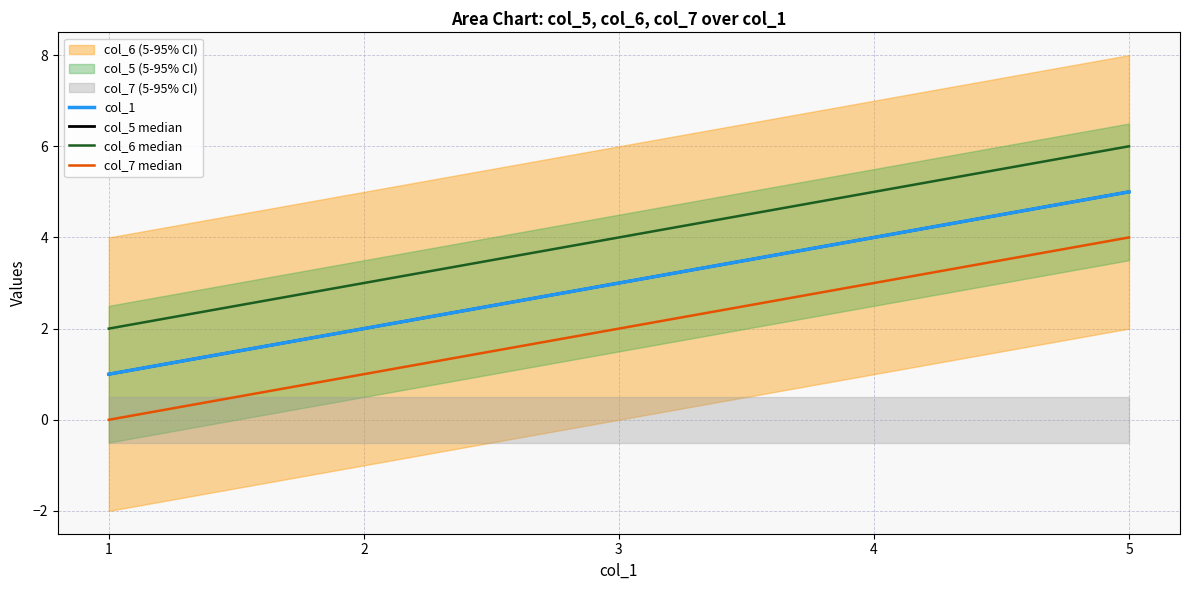

Does the chart have visible grid lines?

Yes